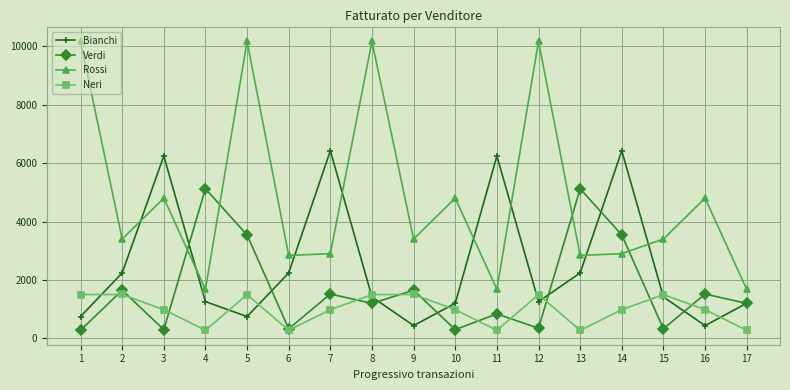

Where is the first local maximum for Bianchi?

3